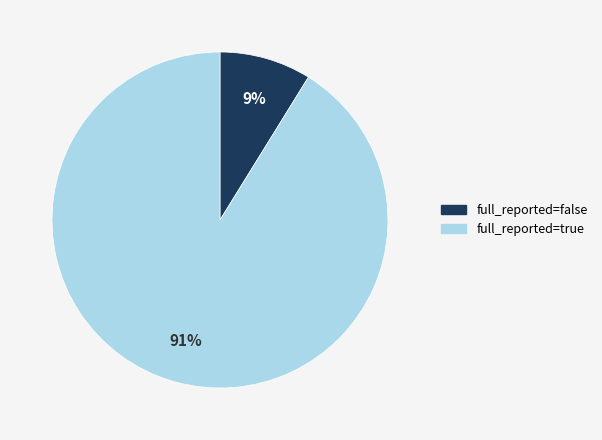

Count the number of slices in the pie.

2